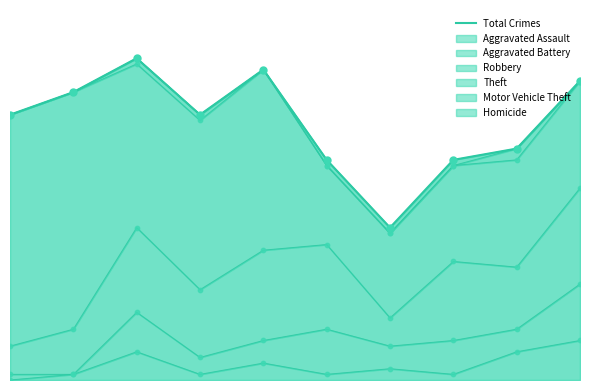

What is the ratio of the value at 9 to the value at 0?

1.1